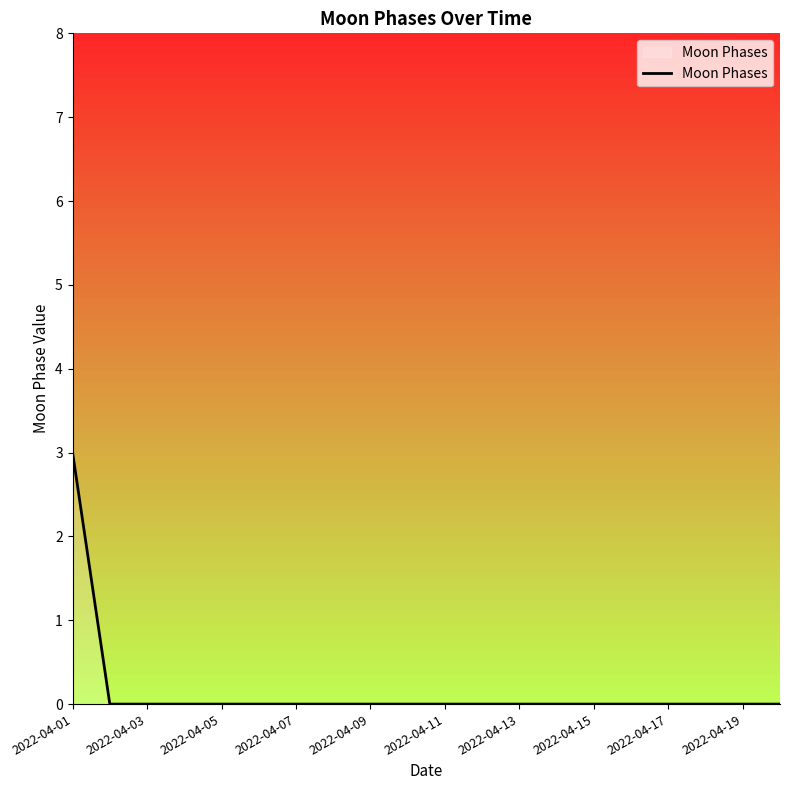

What is the maximum value shown in the chart?

3